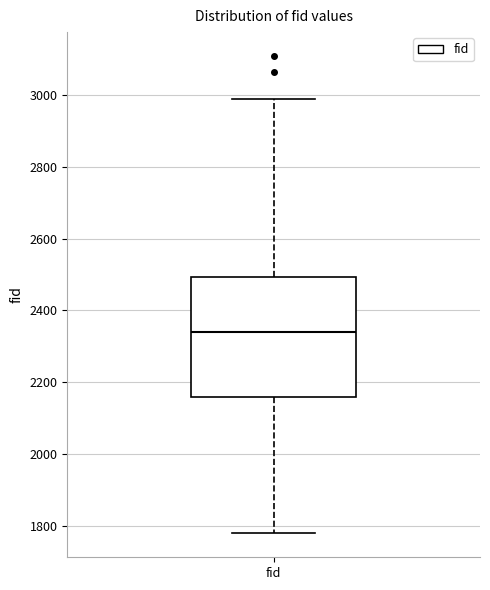

Where is the lower edge of the box for fid on the y-axis? The values are not printed on the chart, so give them approximately, as read against the axis.

2160